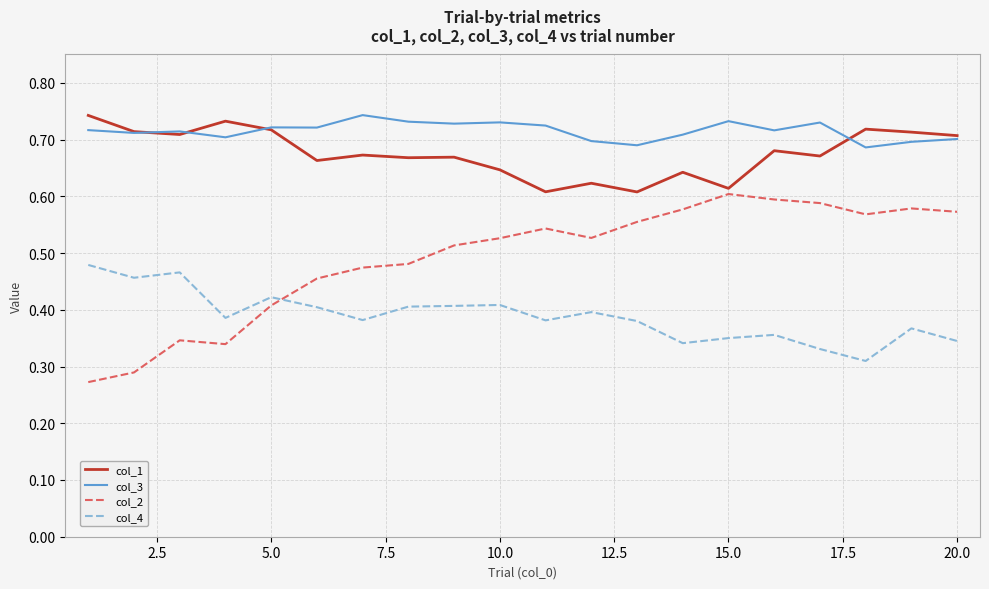

True or false: col_1 and col_4 intersect in this chart.

False